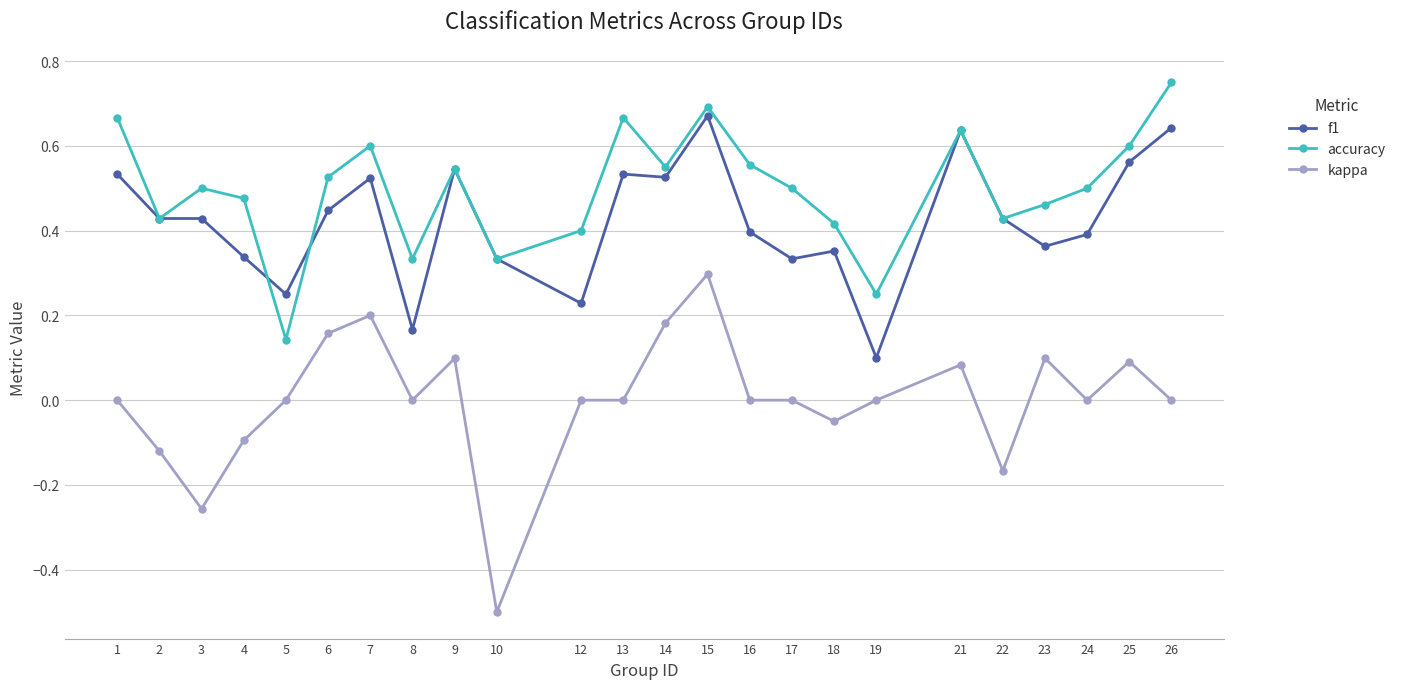

Between 9 and 22, which series saw the biggest shift?

kappa